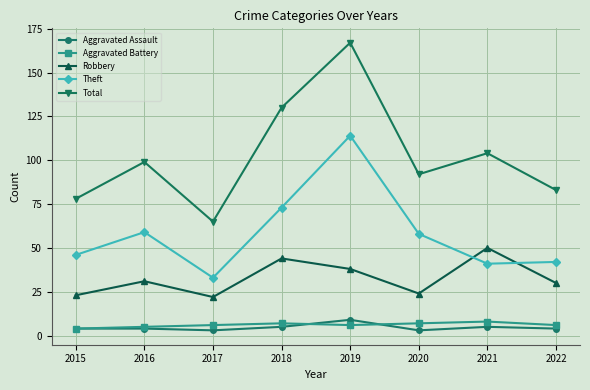

What is the difference between the maximum and minimum values in the Robbery series?

28